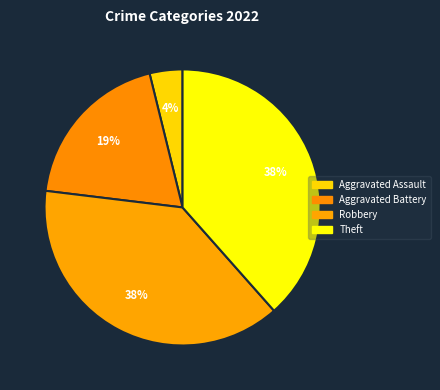

What percentage is the Theft slice, to the nearest percent?

38%